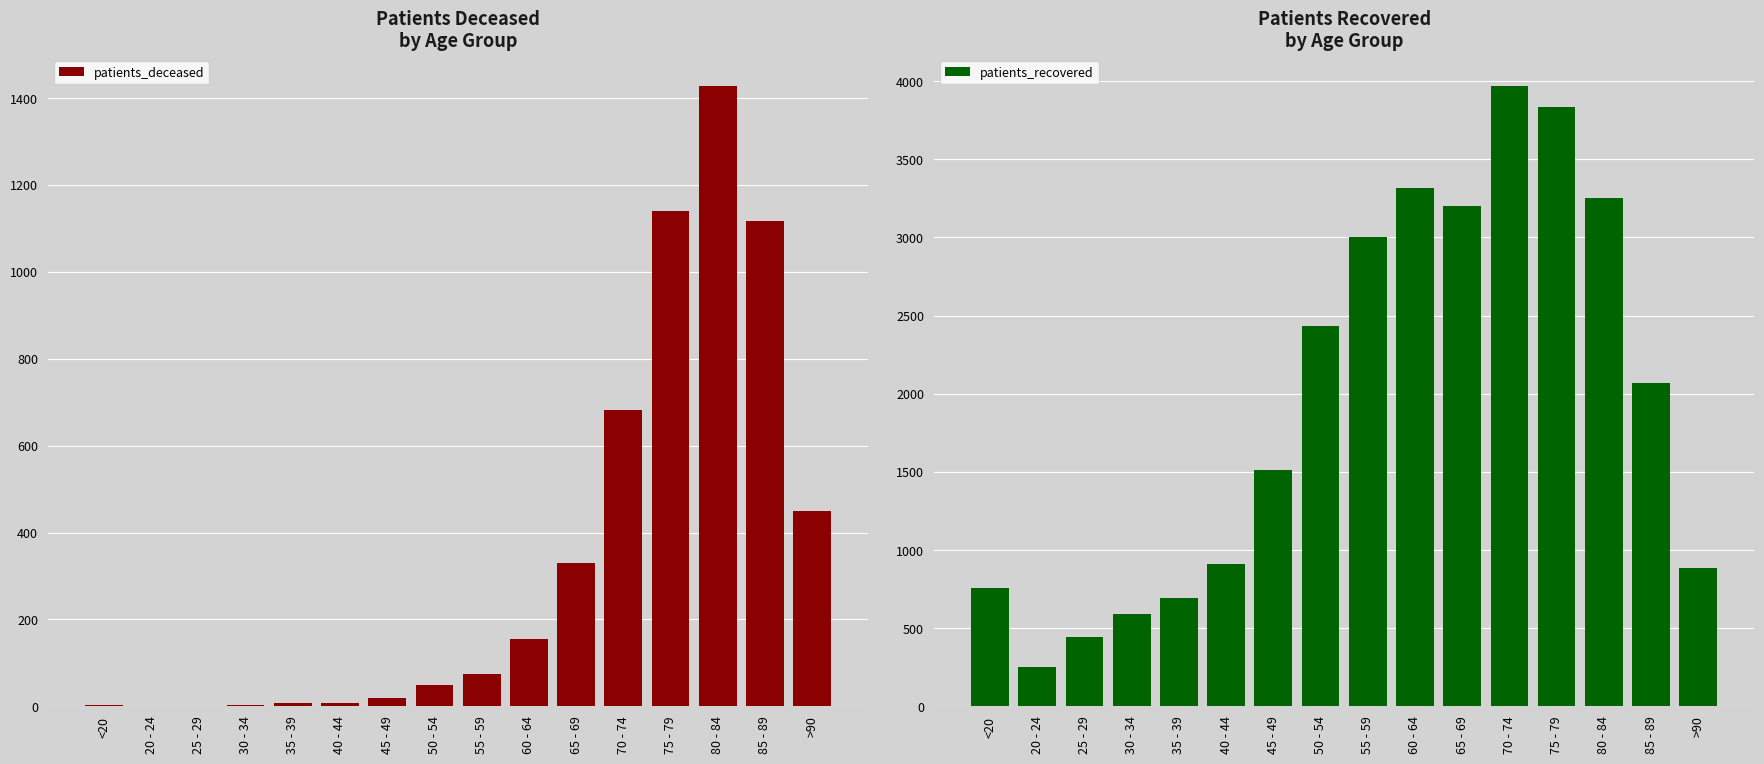

True or false: patients_recovered has a value of 483 at 85 - 89.

False